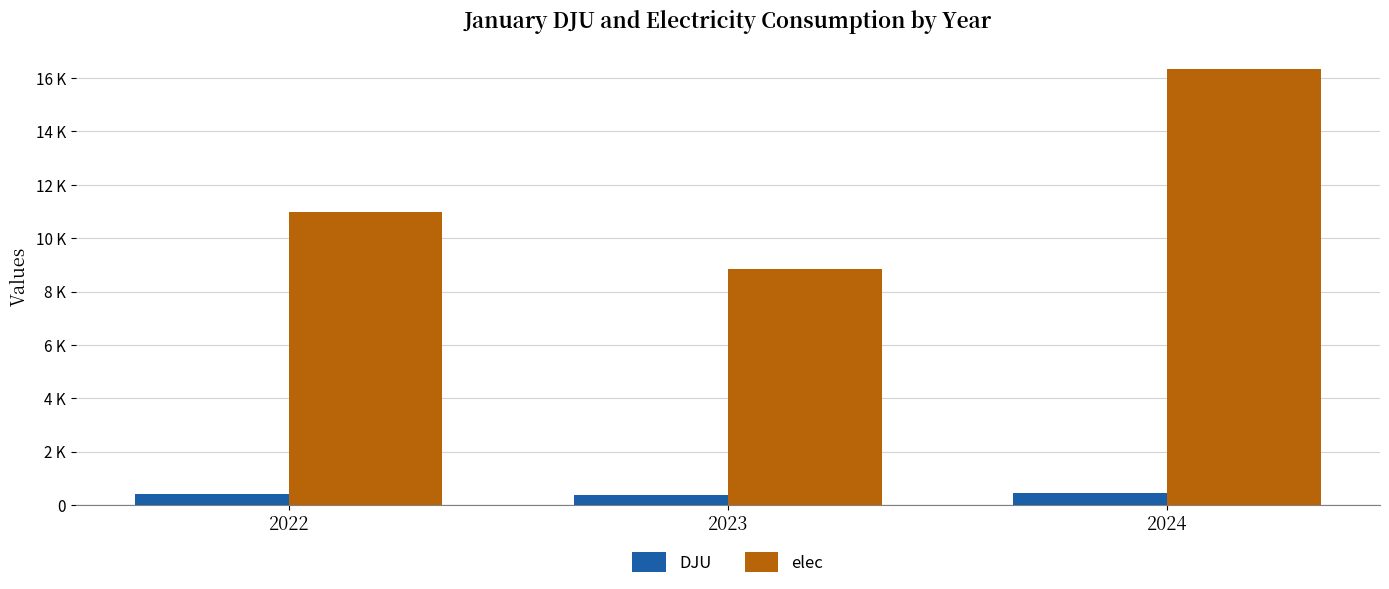

Are the bars horizontal?

No